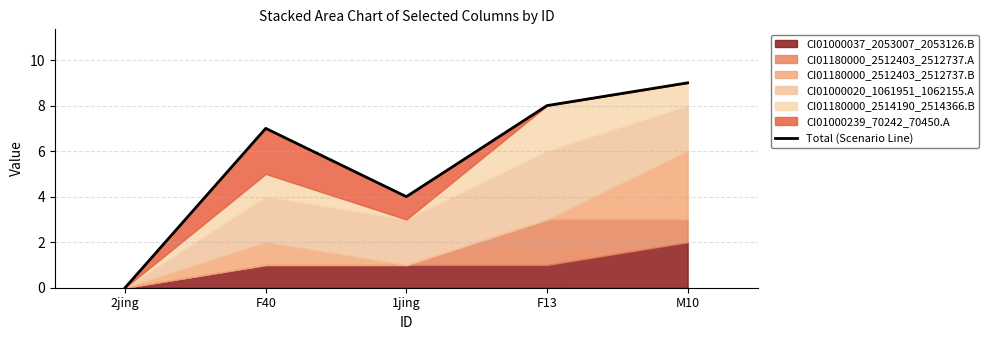

Where does the data first go above 7?

F13